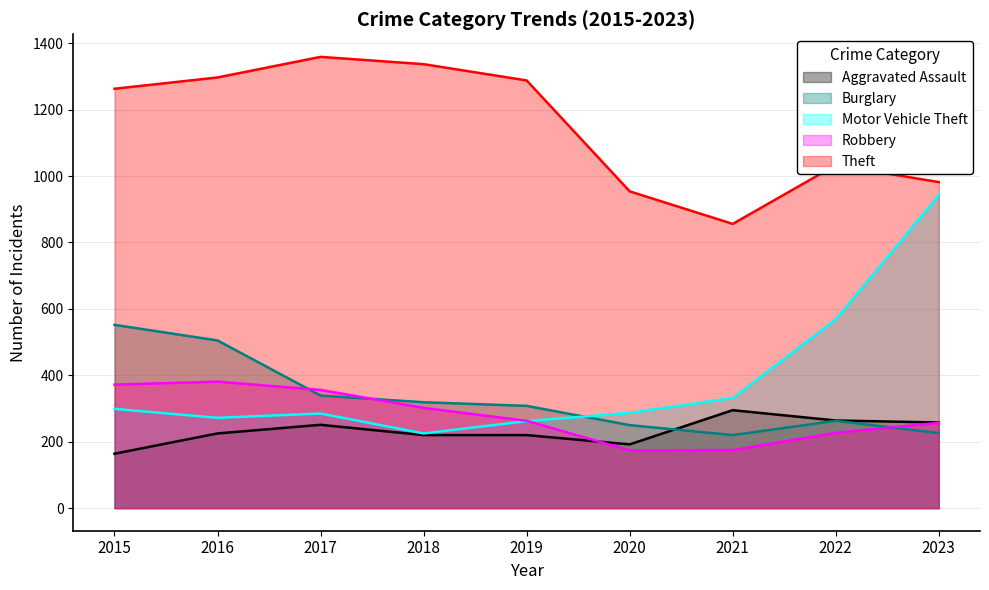

What is the minimum value shown in the chart?

164